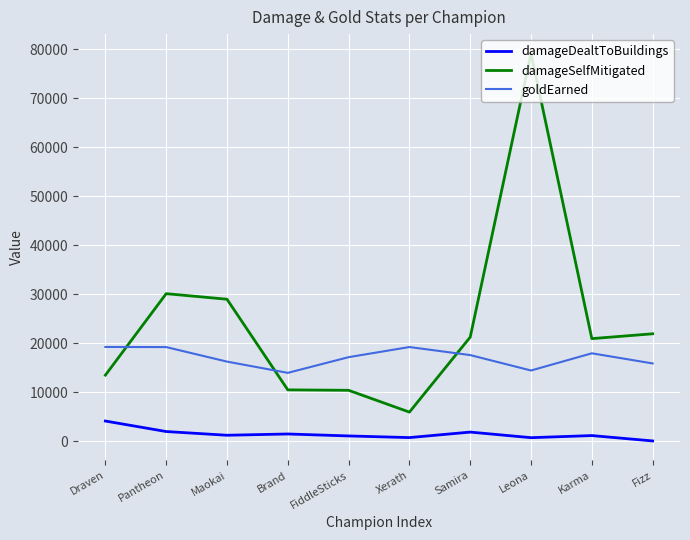

Is it true that goldEarned equals 13945 at Brand?

True